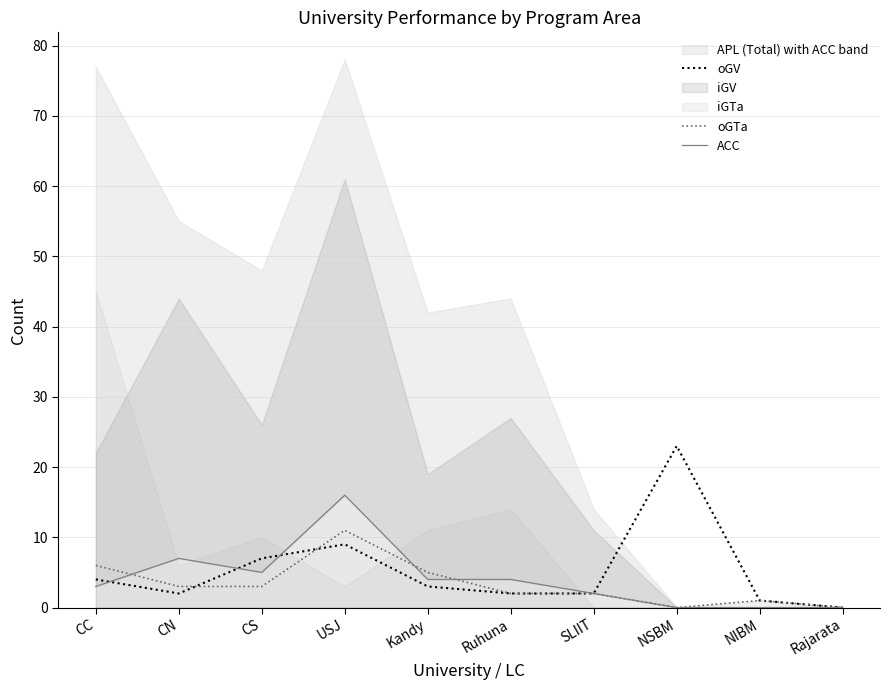

How many interior local valleys does the oGV series have?

1